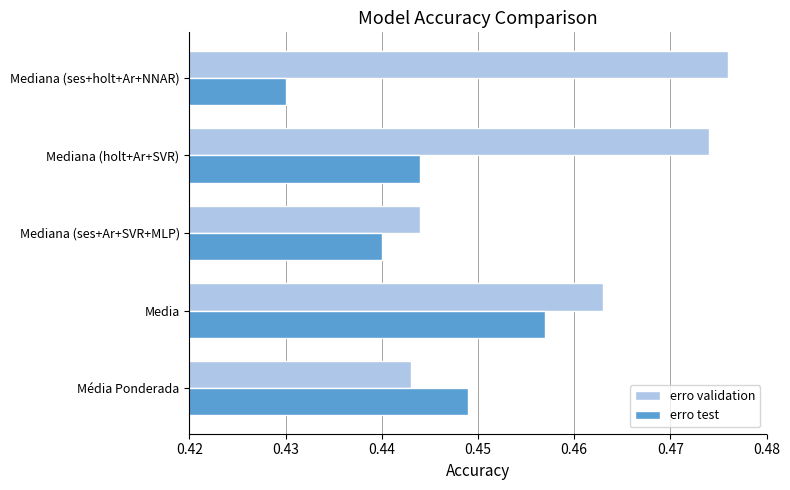

Which series has the largest range (max minus min)?

erro validation